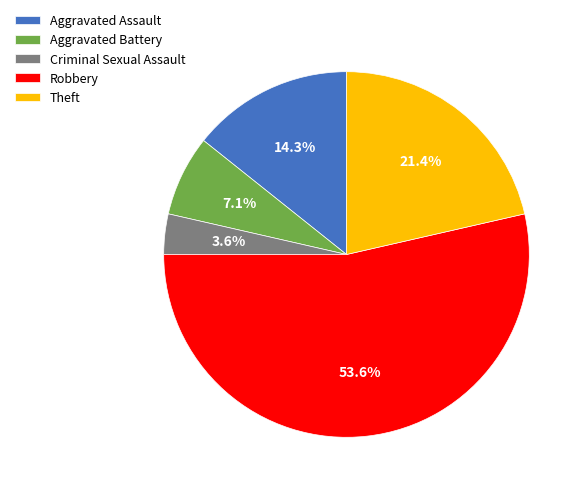

Which slice is the smallest?

Criminal Sexual Assault